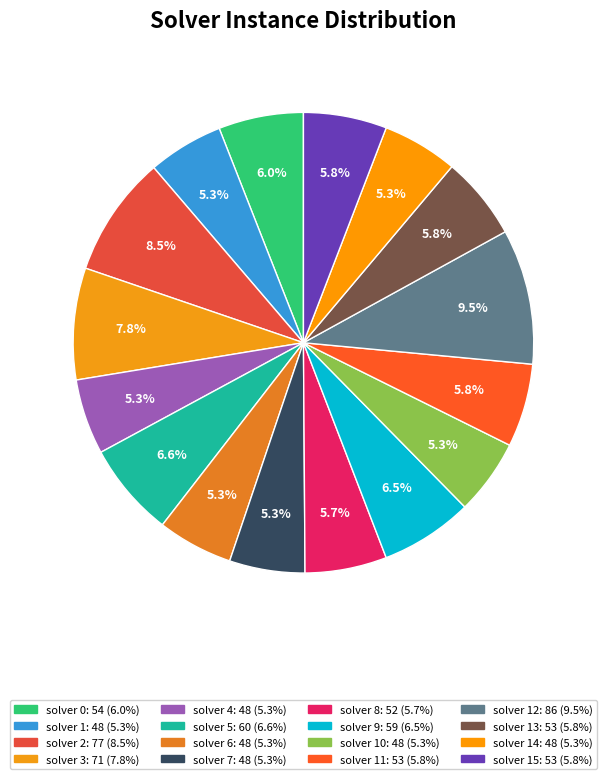

To the nearest percent, what is the average slice percentage?

6%